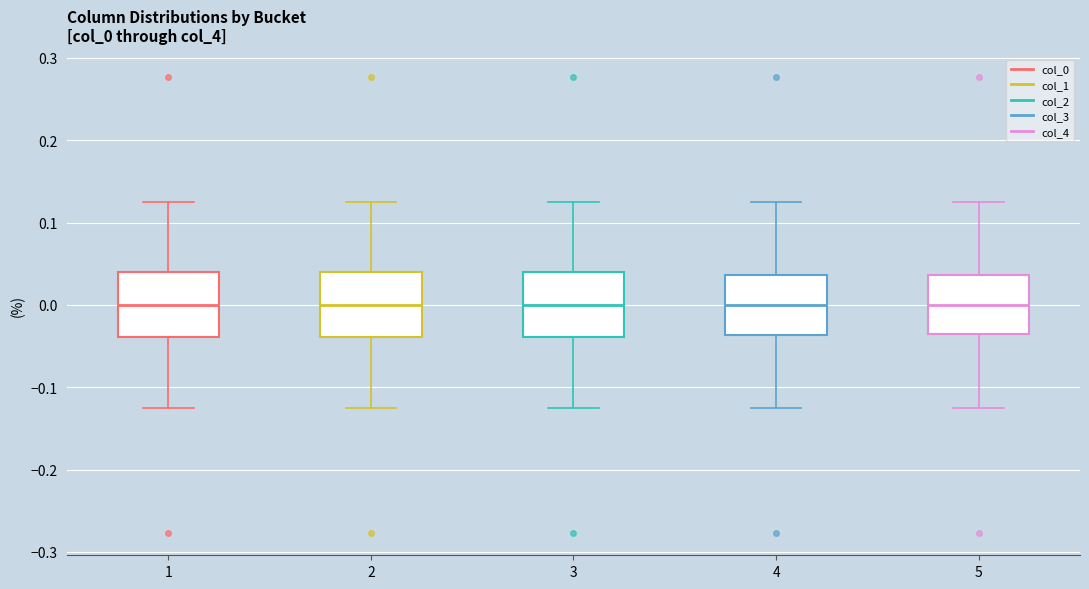

Where does the lower whisker of the box at x = 4 end on the y-axis? The values are not printed on the chart, so give them approximately, as read against the axis.

-0.12